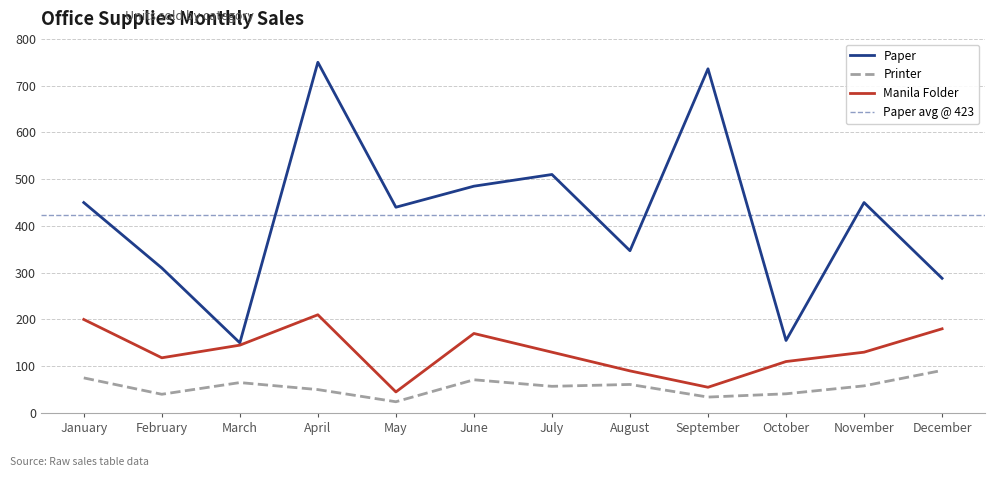

Which label corresponds to the largest value in the chart?

April